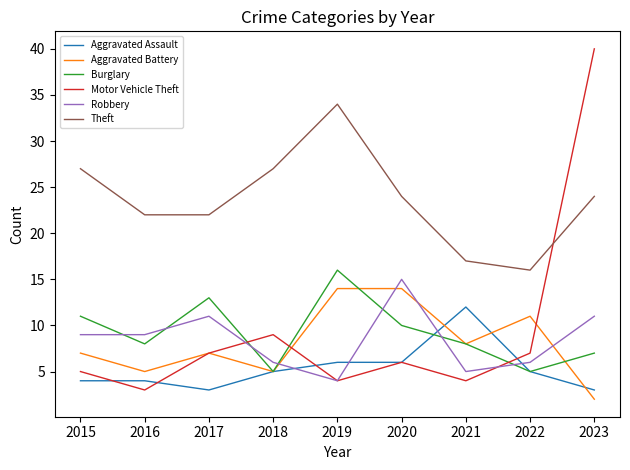

True or false: Robbery and Theft intersect in this chart.

False